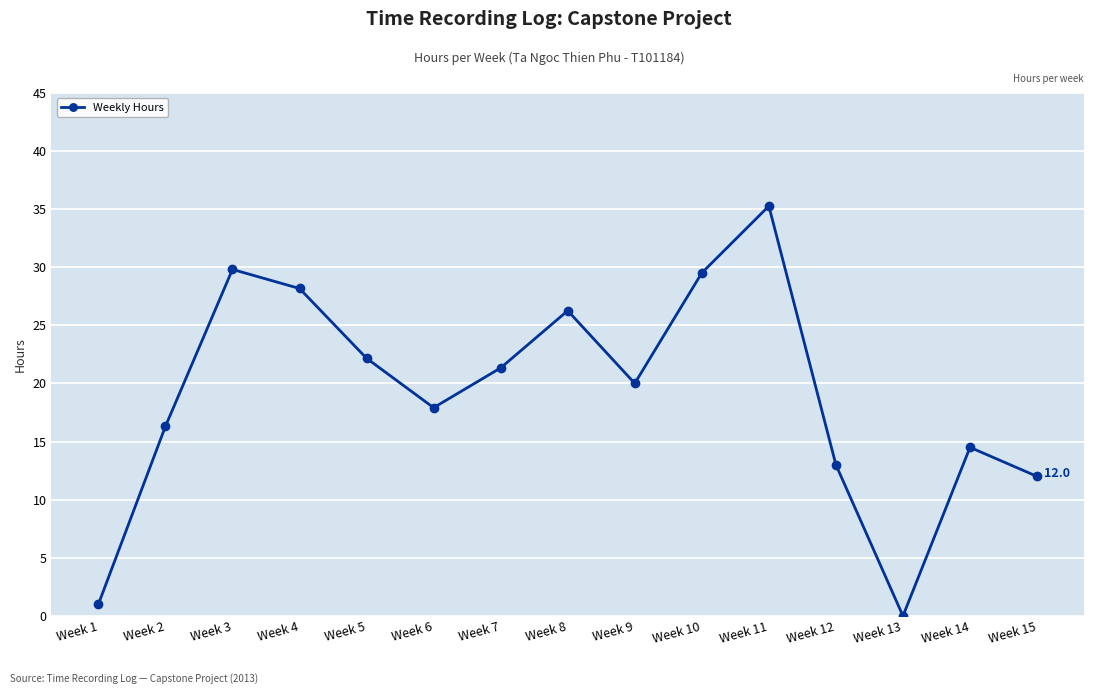

What is the value of the 7th point from the left?

21.3